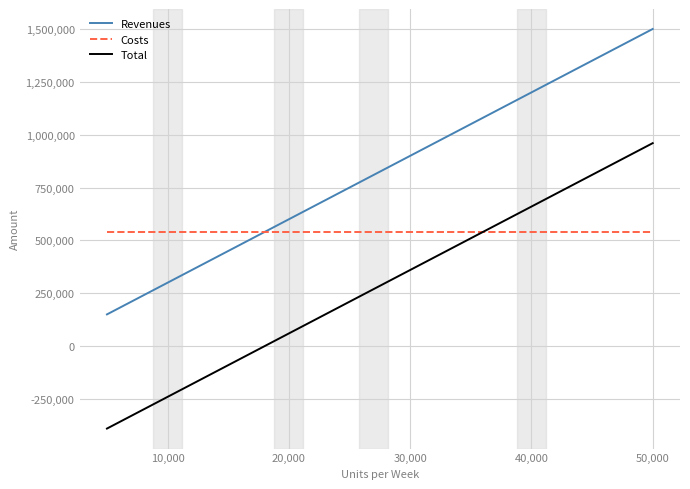

Rank the series by their average value, from lowest to highest.

Total, Costs, Revenues